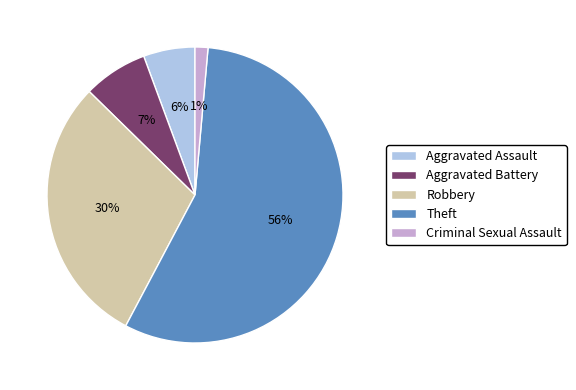

Is it true that Aggravated Assault is 6% of the pie?

True